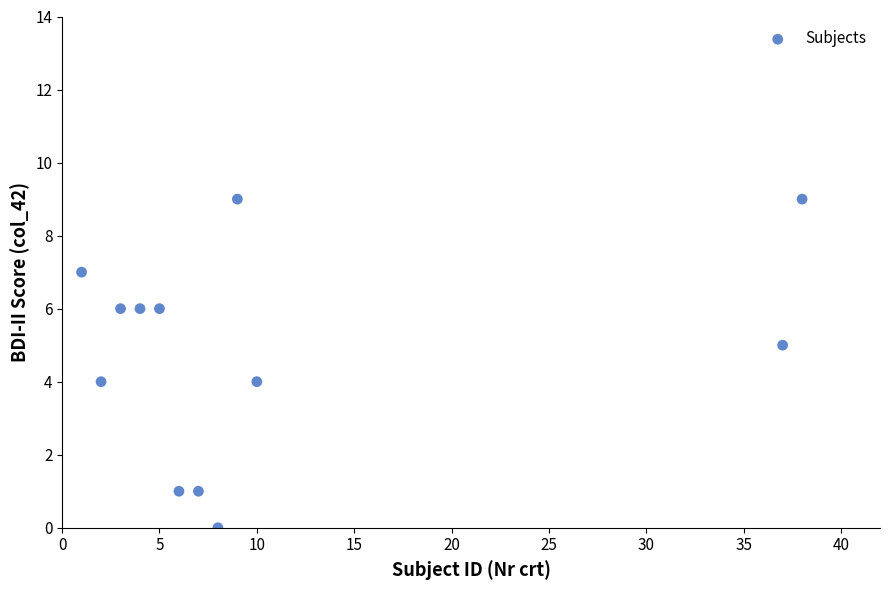

What is the average X value?

11